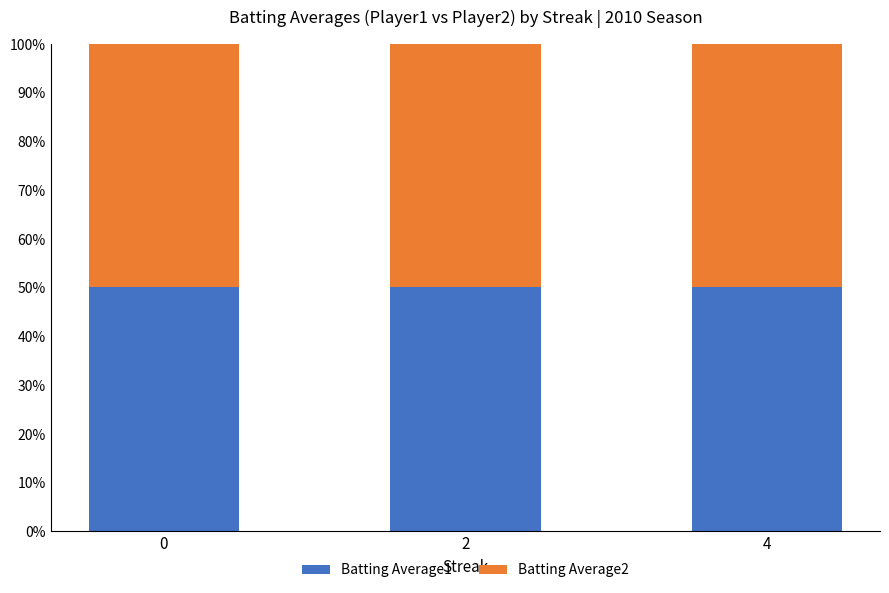

What is the highest value of the Batting Average1 series?

50.1